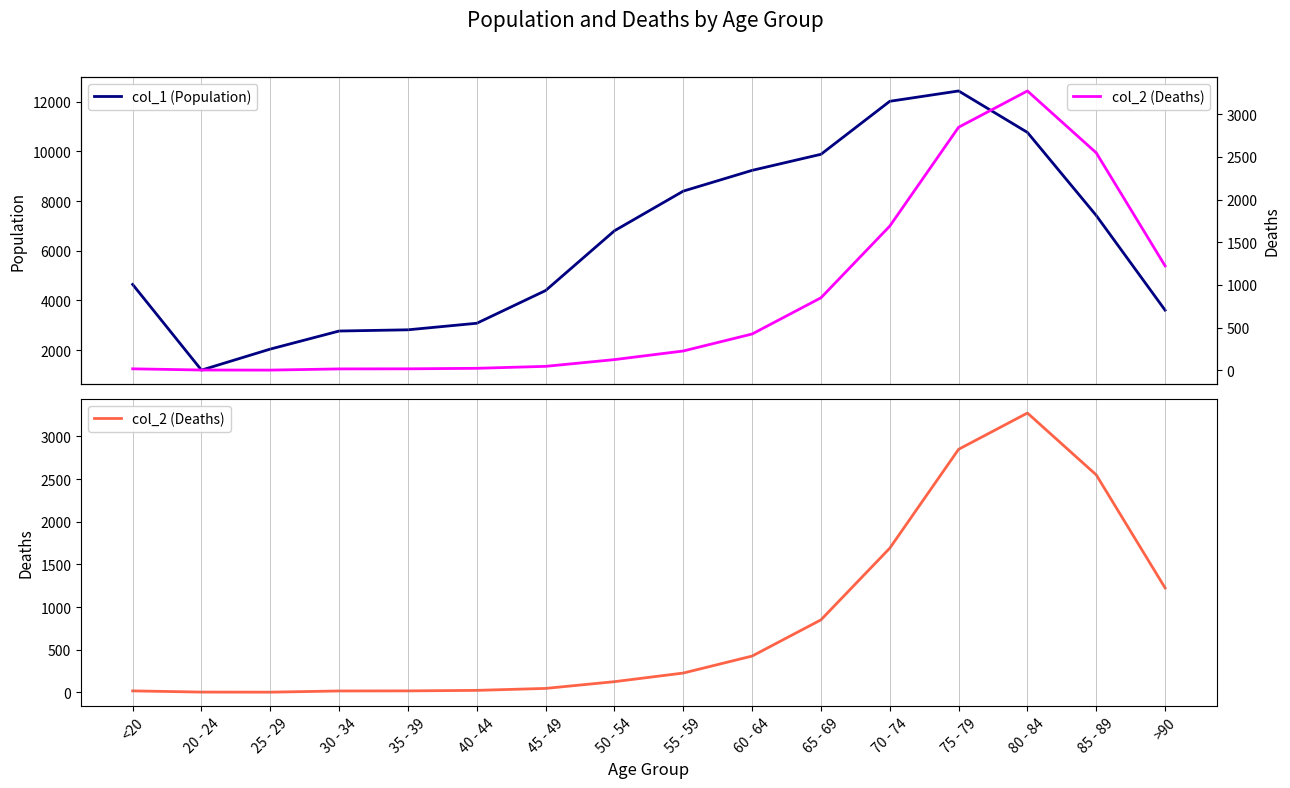

Is it true that col_1 (Population) equals 960 at 35 - 39?

False